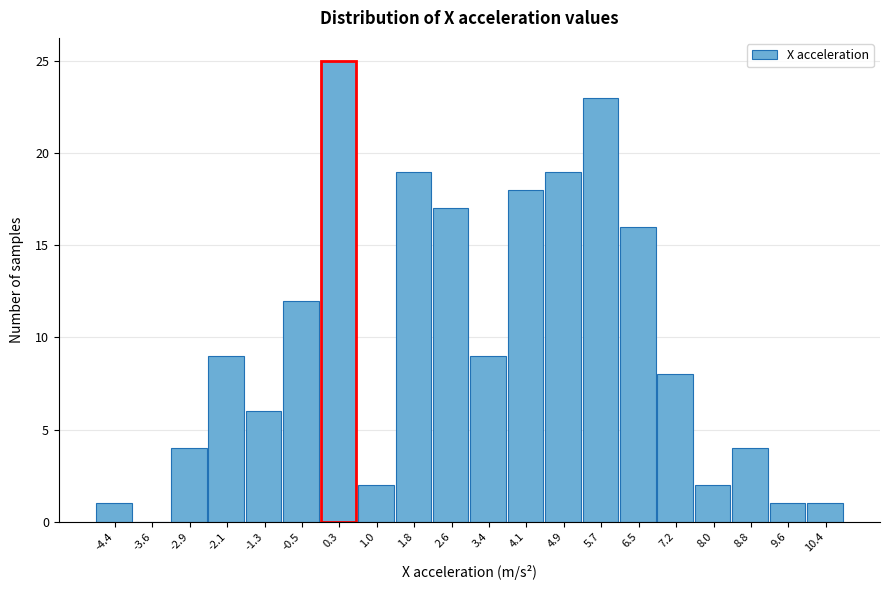

What is the height of the bar covering 0.6 to 1.4 on the x-axis? Neither the bar edges nor the heights are printed on the chart, so give them approximately, as read against the axes.

2